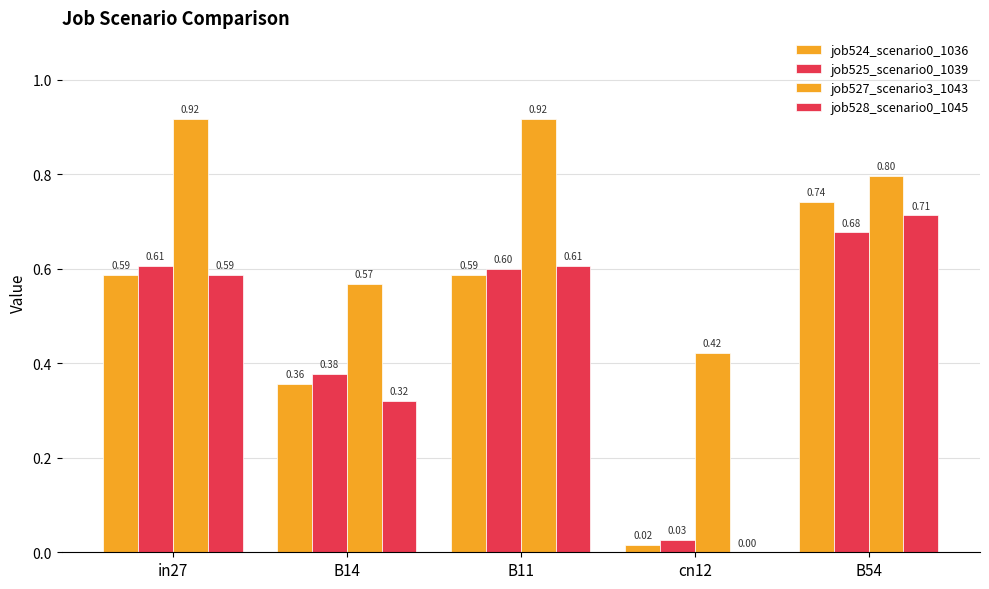

At which category does the chart reach its minimum across all series?

cn12